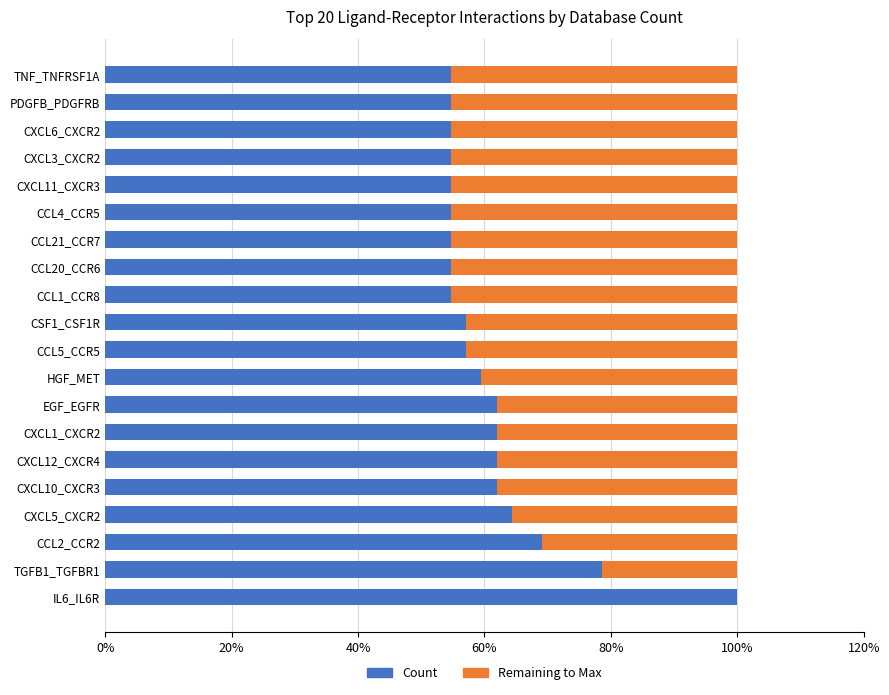

What are all the series names shown in the legend?

Count, Remaining to Max